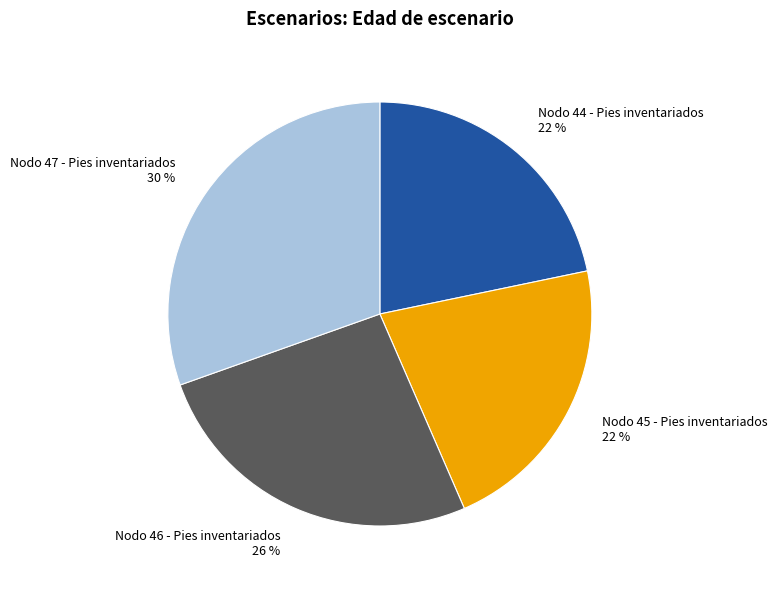

How many segments does this pie chart have?

4